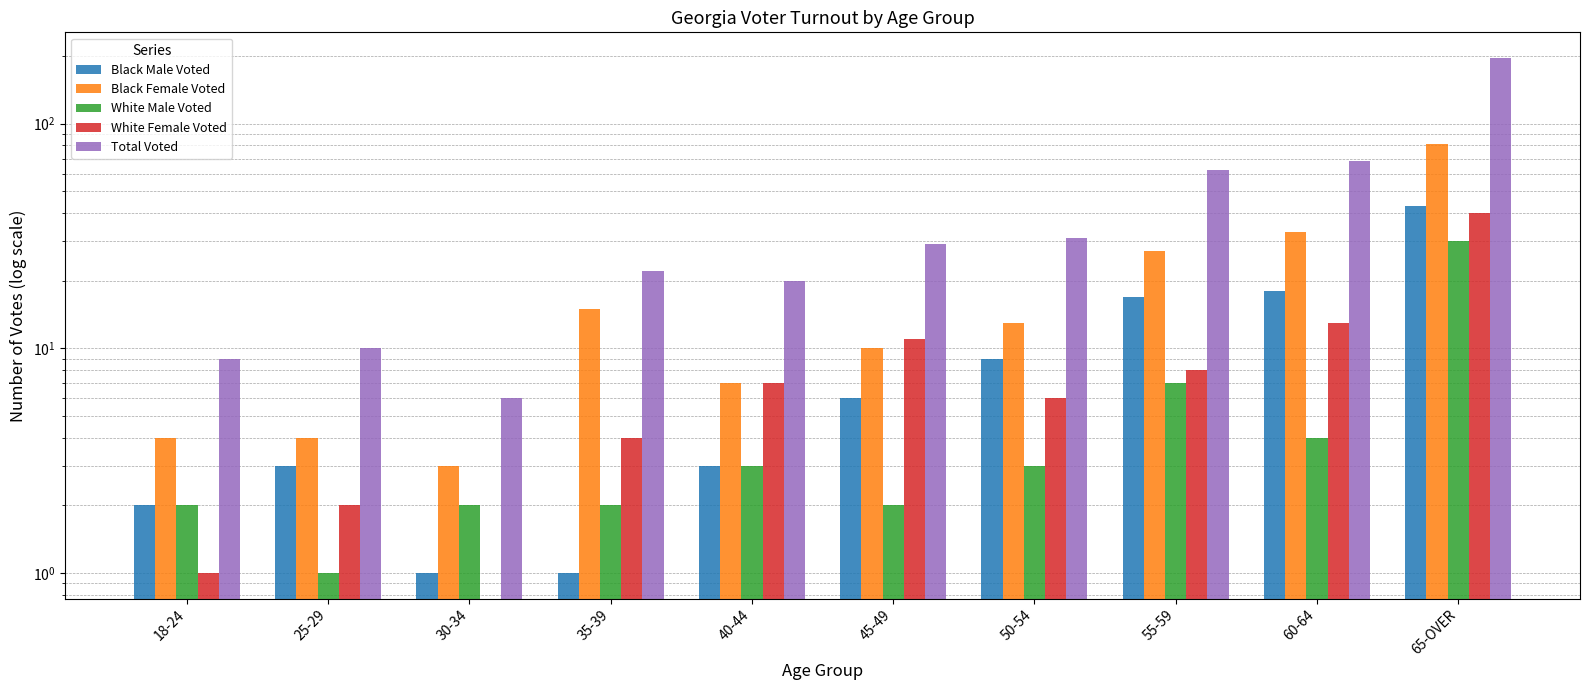

How many categories are shown in the chart?

10